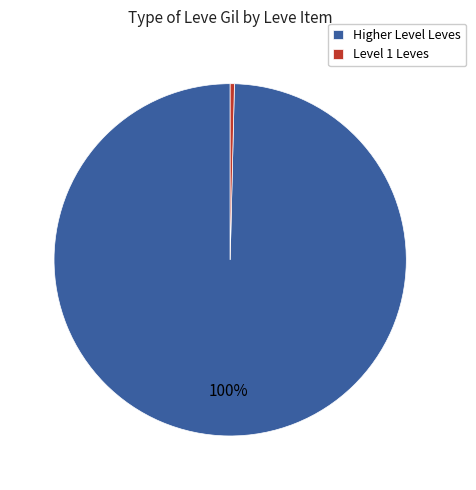

To the nearest percent, what portion does Higher Level Leves represent?

100%